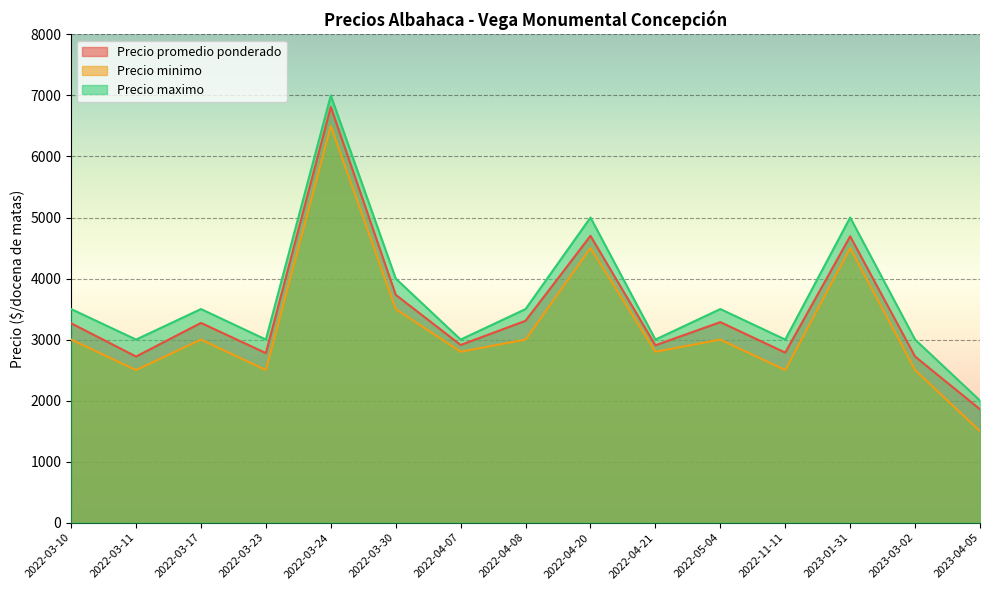

At how many categories does at least one series exceed 6441?

1